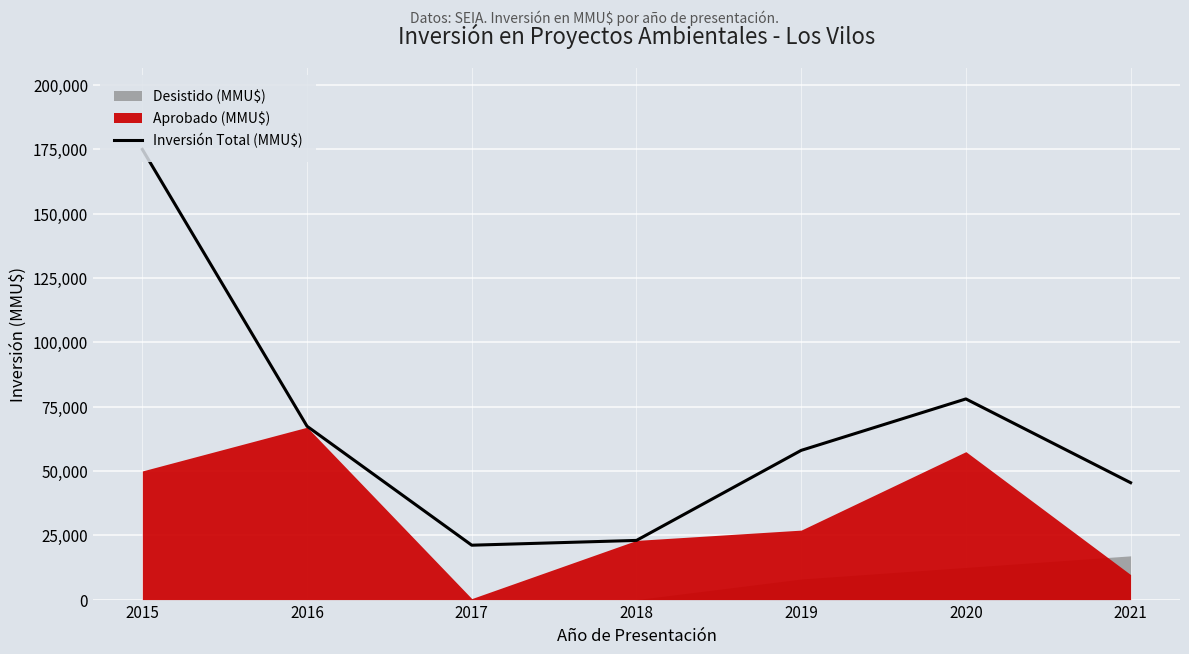

Approximately how many times larger is the value at 2018 compared to 2015?

0.1